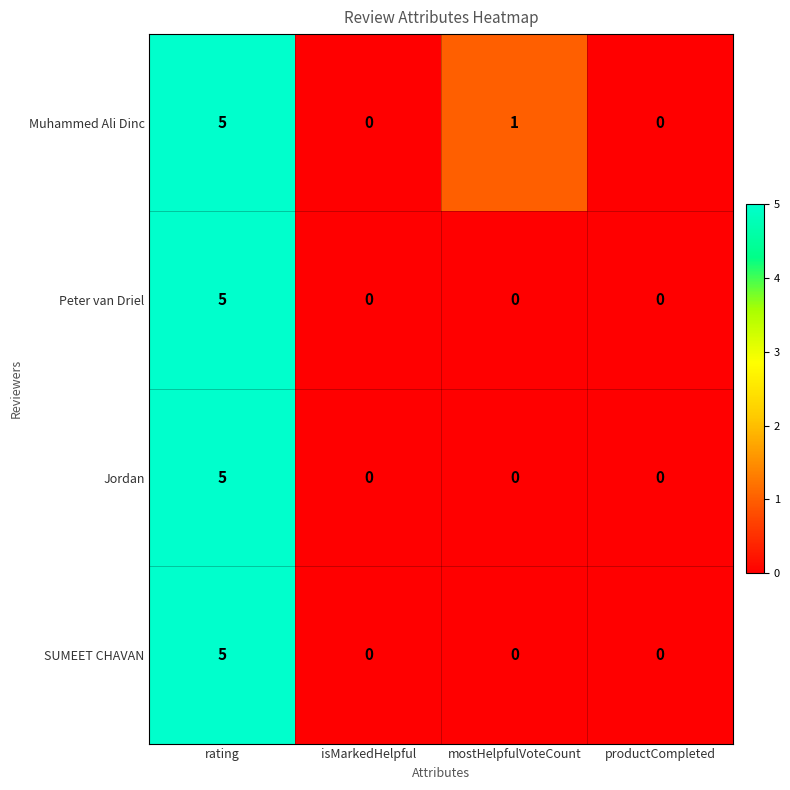

At which category is the sum across all series the highest?

rating